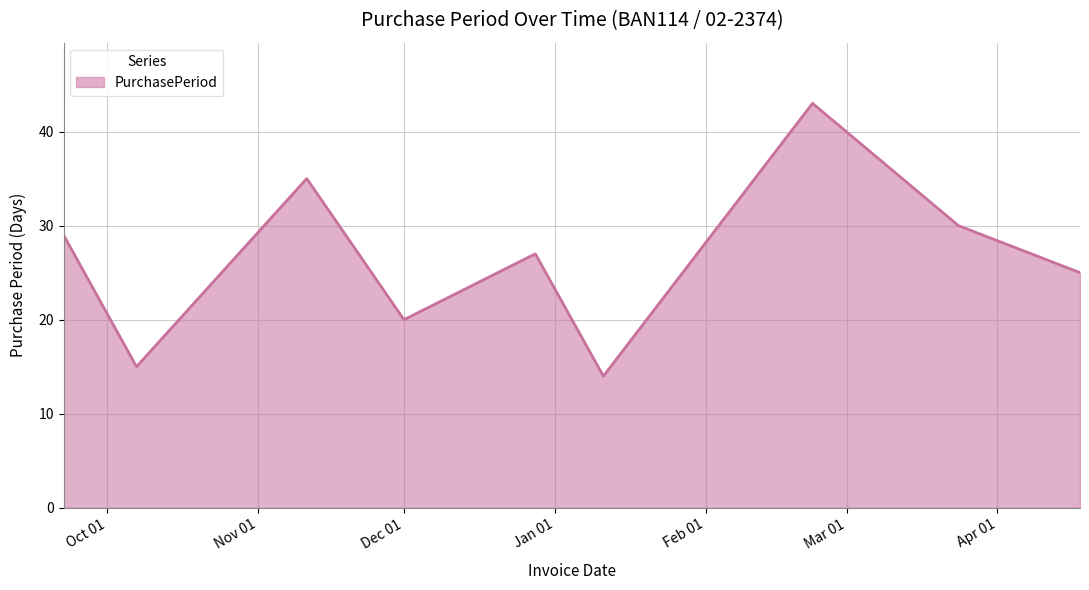

What is the greatest value displayed?

43